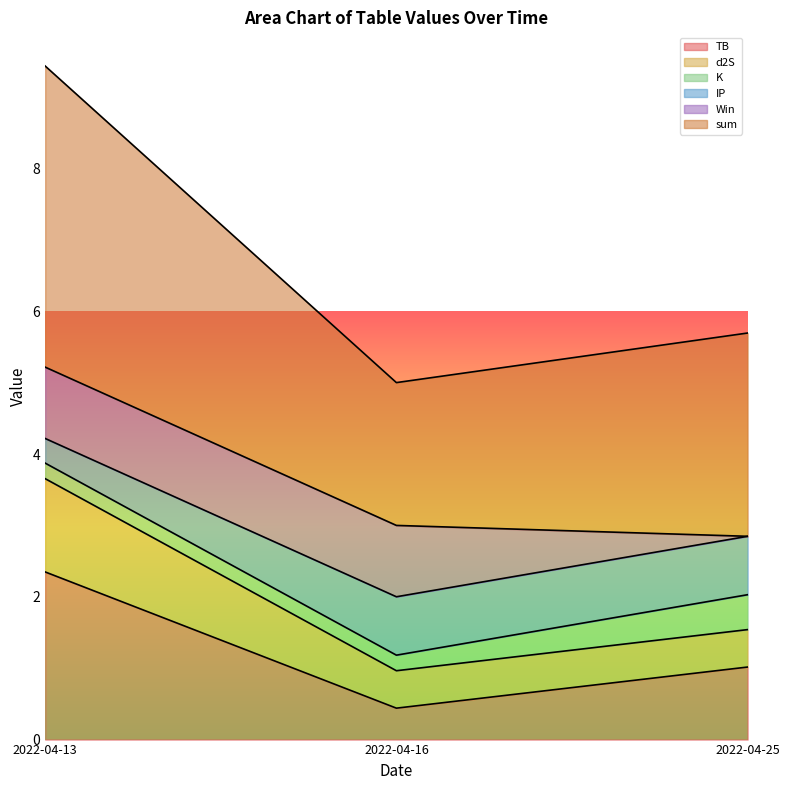

The sum series shows 4.2 at 2022-04-13. True or false?

True